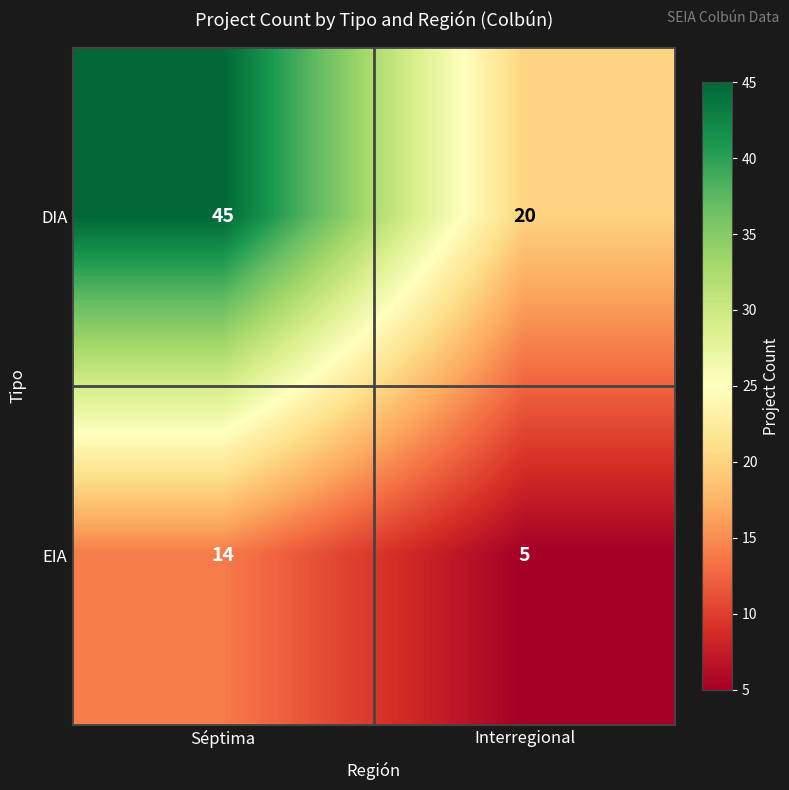

What is the smallest value displayed?

5